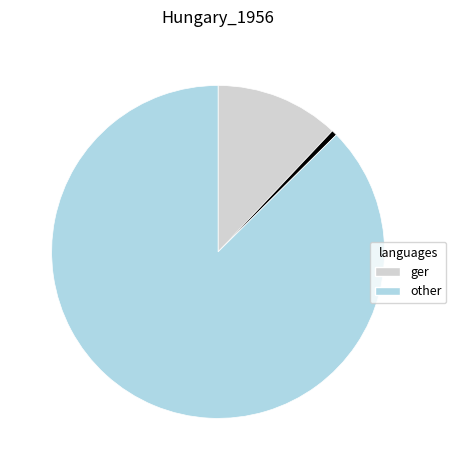

Does any single category account for the majority?

Yes